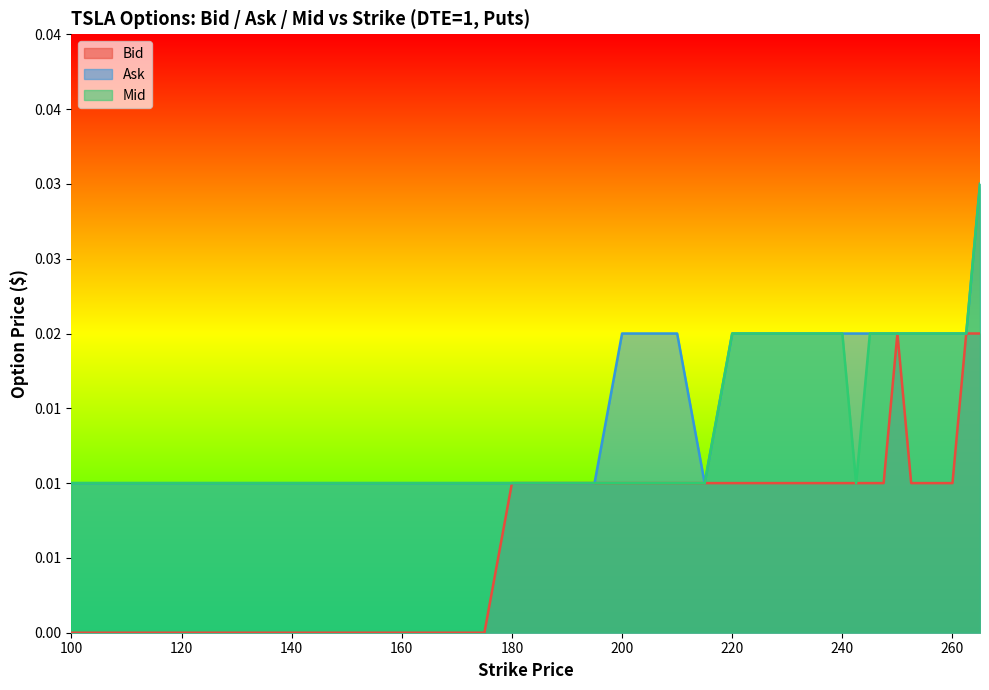

Is it true that Bid equals 0.0 at 145.0?

True